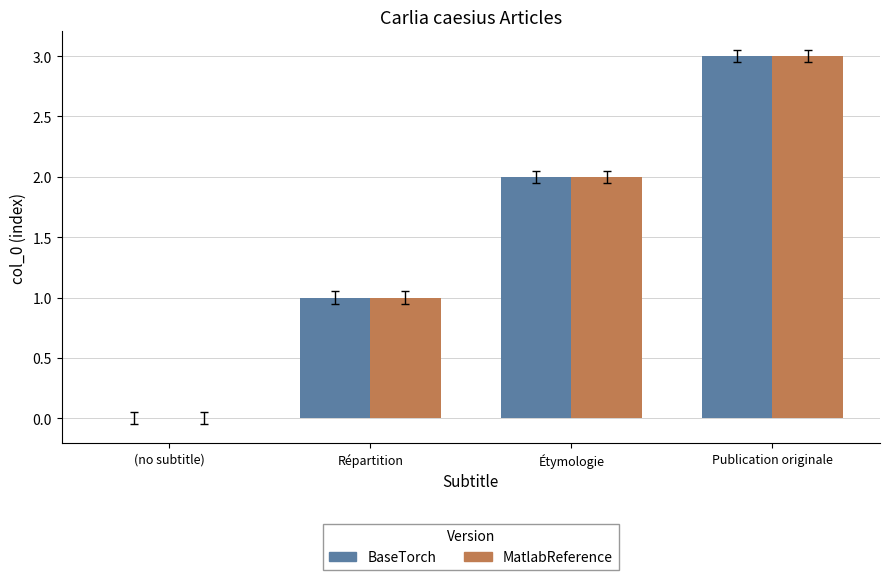

What is the total value across all series at Publication originale?

6